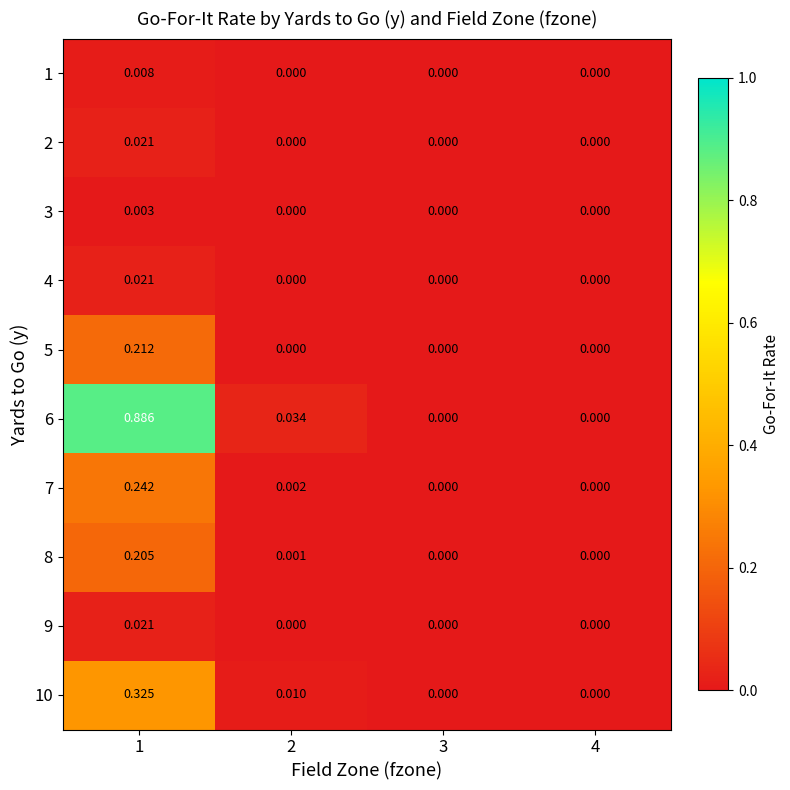

What is the spread (max minus min) of values at 1?

0.9